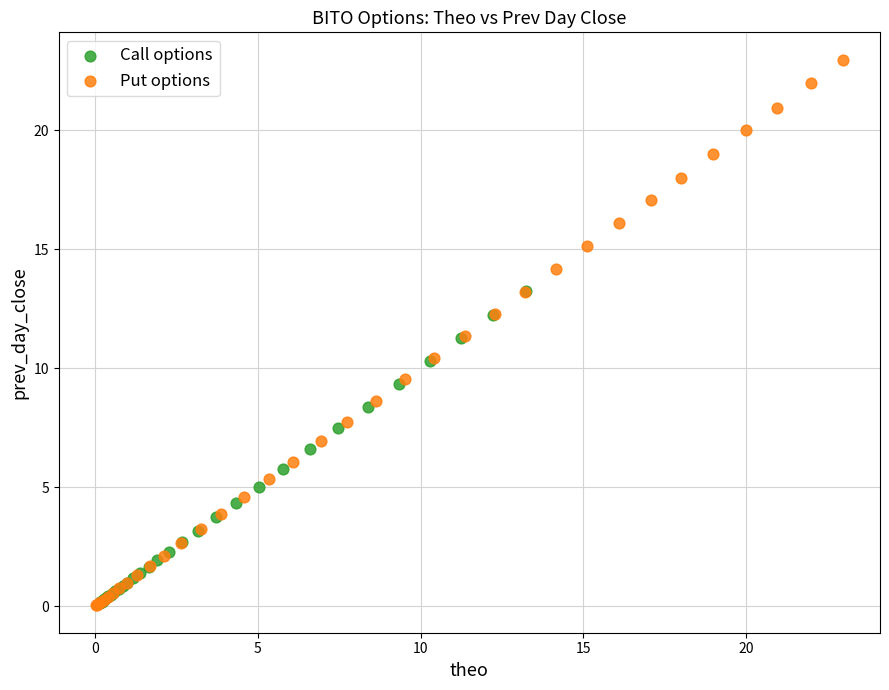

Which series reaches the maximum Y coordinate?

Put options